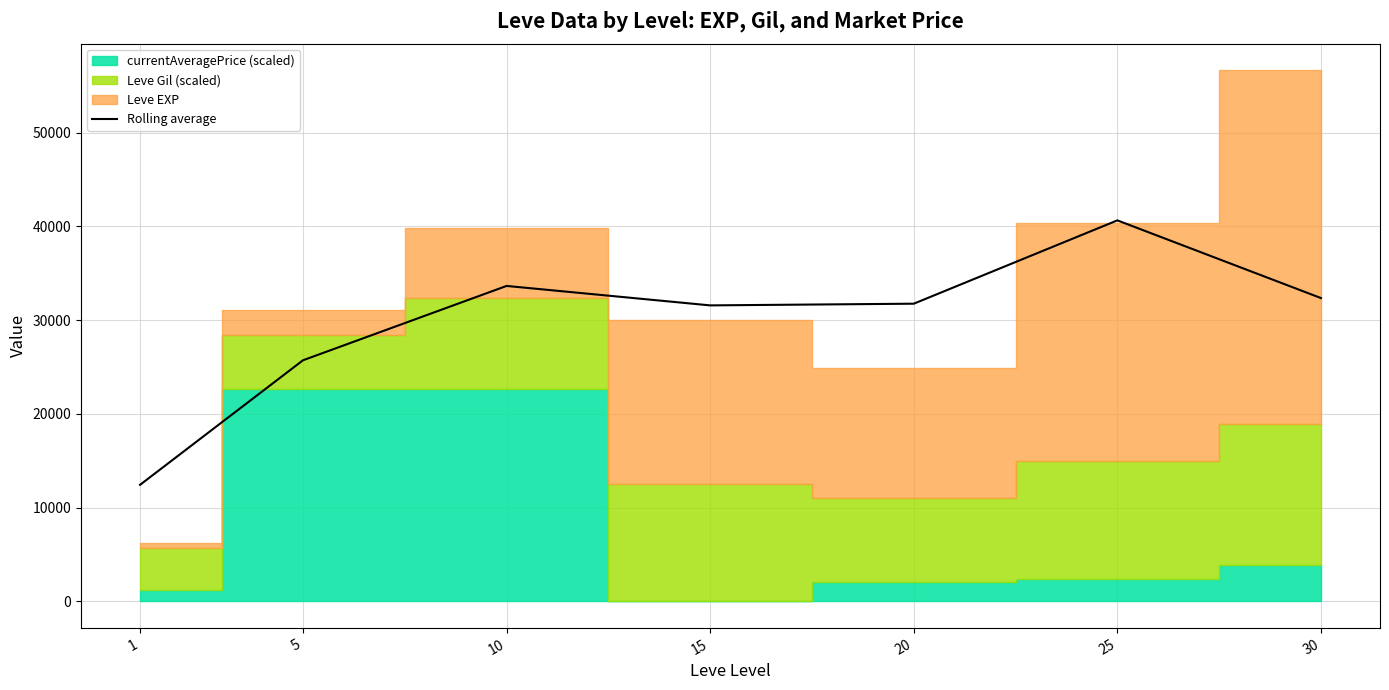

True or false: the data shows 47527.2 at 10.

False